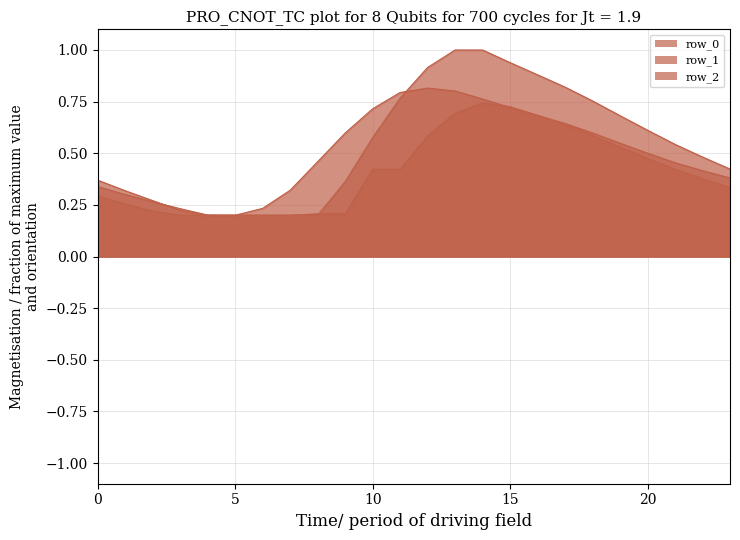

What is the difference between the second highest and minimum values in the row_2 series?

0.8